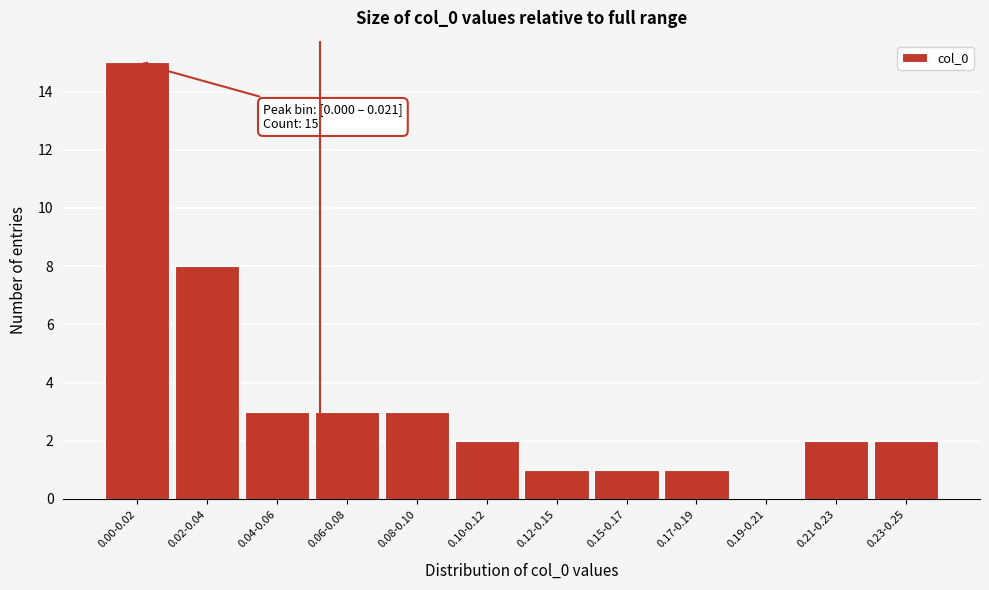

Reading left to right, list all the values displayed in this chart.

0.00-0.02=15	0.02-0.04=8	0.04-0.06=3	0.06-0.08=3	0.08-0.10=3	0.10-0.12=2	0.12-0.15=1	0.15-0.17=1	0.17-0.19=1	0.19-0.21=0	0.21-0.23=2	0.23-0.25=2